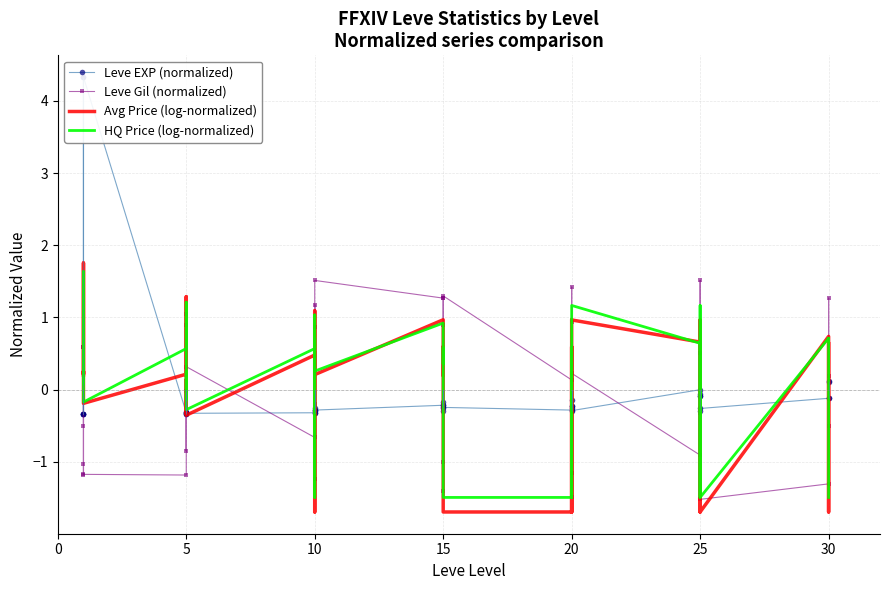

What is the minimum value for HQ Price (log-normalized)?

-1.5